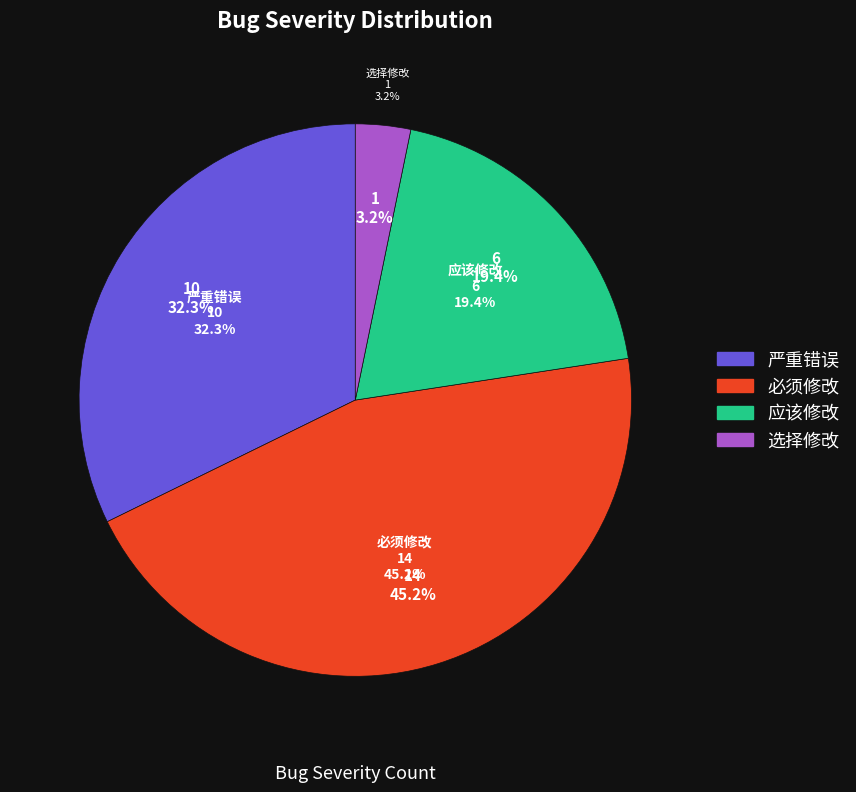

Is there any slice that represents more than half of the pie?

No